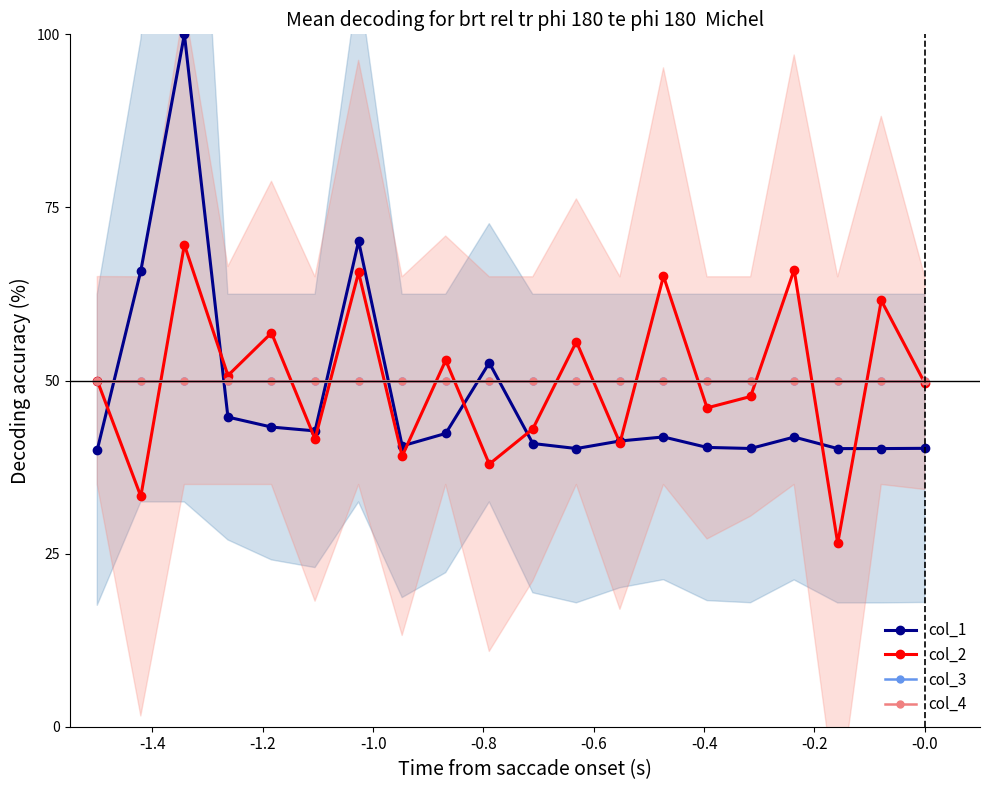

True or false: col_1 has a value of 67.2 at -1.4.

False